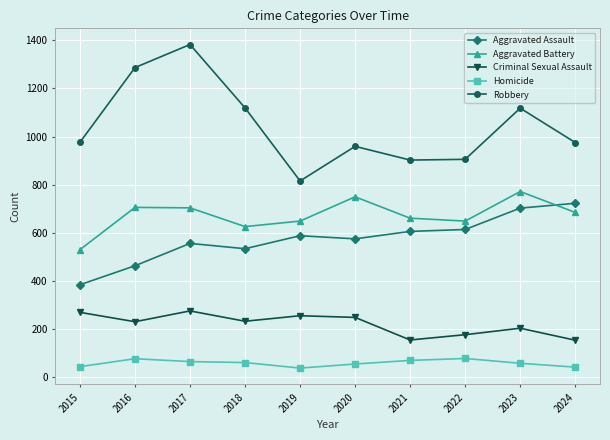

True or false: Homicide and Robbery intersect in this chart.

False